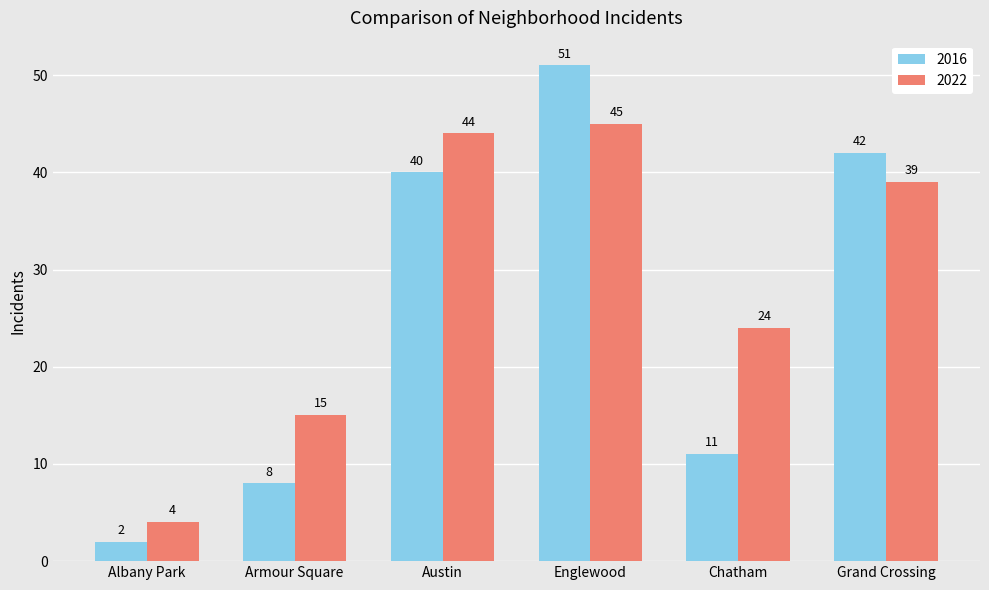

At which label does 2022 reach its minimum?

Albany Park